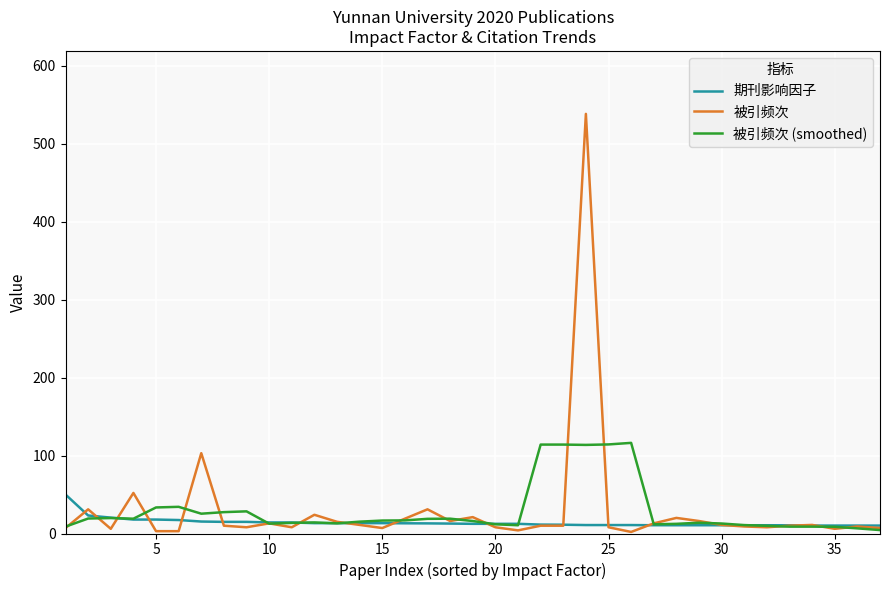

Rank the series by their maximum value, from lowest to highest.

期刊影响因子, 被引频次 (smoothed), 被引频次